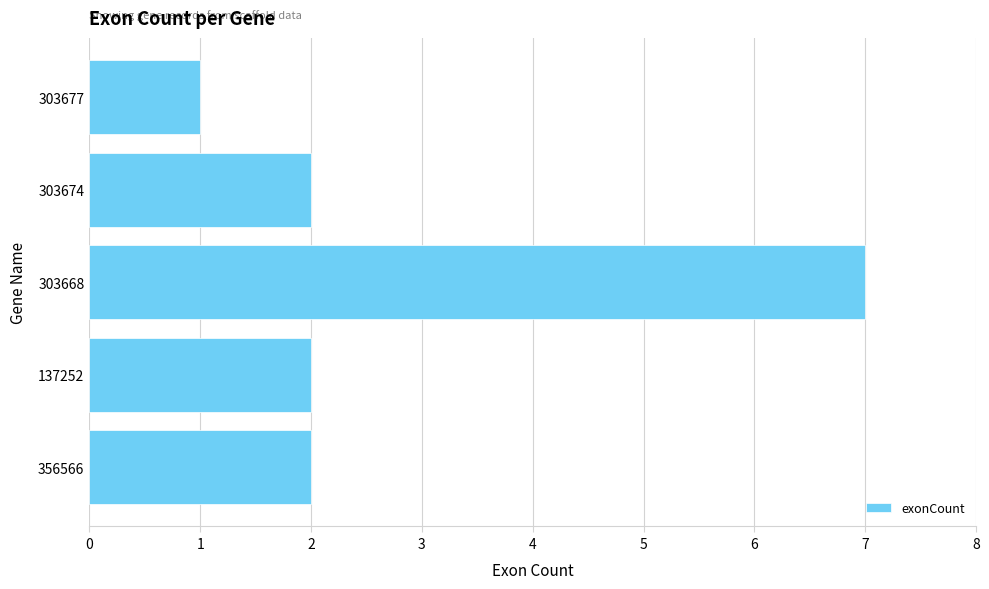

The chart shows a value of 2 at 356566. True or false?

True